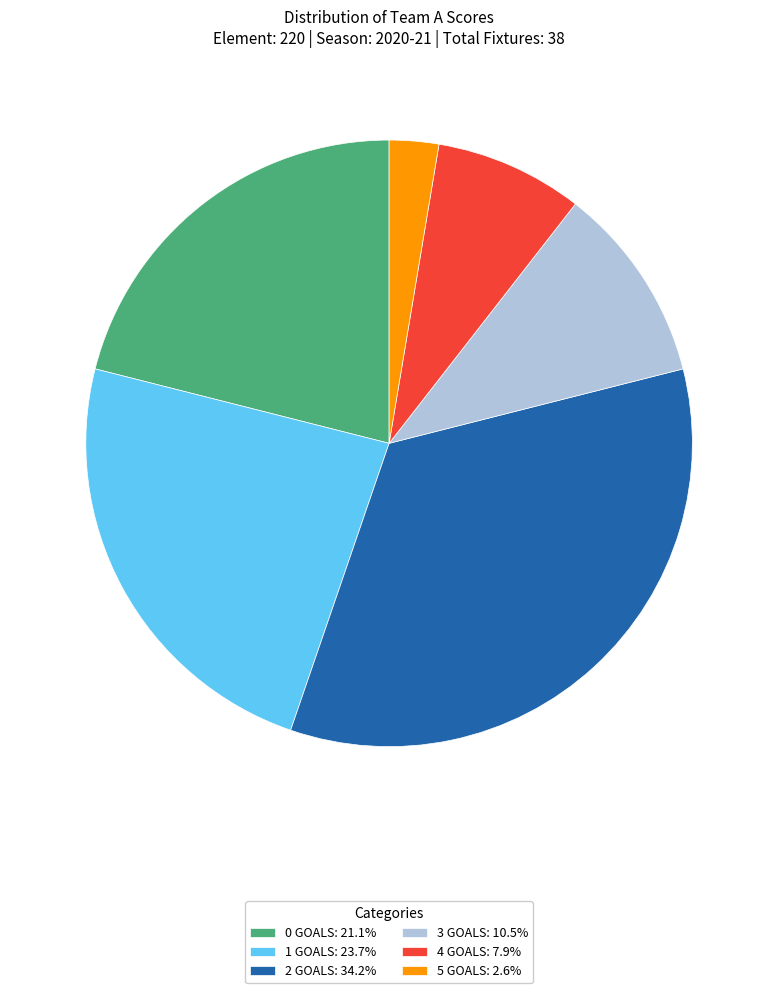

Is there a majority slice in this chart?

No